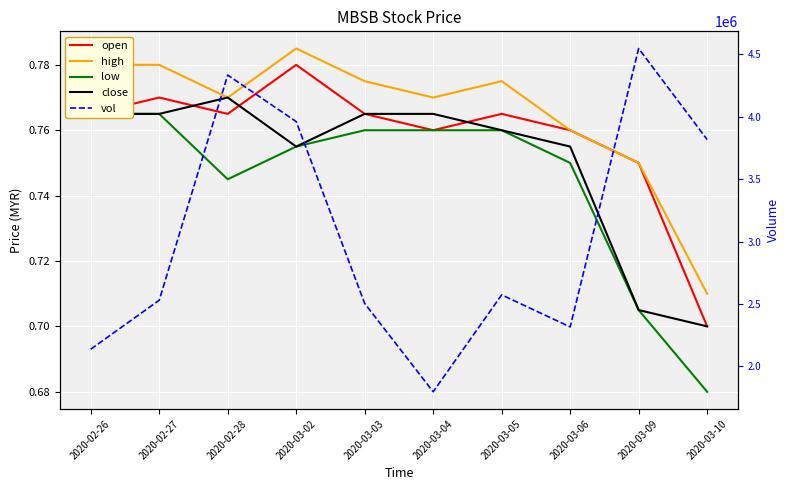

Reading left to right, list all the values displayed in this chart.

open: 2020-02-26=0.8	2020-02-27=0.8	2020-02-28=0.8	2020-03-02=0.8	2020-03-03=0.8	2020-03-04=0.8	2020-03-05=0.8	2020-03-06=0.8	2020-03-09=0.8	2020-03-10=0.7
high: 2020-02-26=0.8	2020-02-27=0.8	2020-02-28=0.8	2020-03-02=0.8	2020-03-03=0.8	2020-03-04=0.8	2020-03-05=0.8	2020-03-06=0.8	2020-03-09=0.8	2020-03-10=0.7
low: 2020-02-26=0.8	2020-02-27=0.8	2020-02-28=0.7	2020-03-02=0.8	2020-03-03=0.8	2020-03-04=0.8	2020-03-05=0.8	2020-03-06=0.8	2020-03-09=0.7	2020-03-10=0.7
close: 2020-02-26=0.8	2020-02-27=0.8	2020-02-28=0.8	2020-03-02=0.8	2020-03-03=0.8	2020-03-04=0.8	2020-03-05=0.8	2020-03-06=0.8	2020-03-09=0.7	2020-03-10=0.7
vol: 2020-02-26=2138200.0	2020-02-27=2530200.0	2020-02-28=4332200.0	2020-03-02=3960200.0	2020-03-03=2504500.0	2020-03-04=1797600.0	2020-03-05=2573200.0	2020-03-06=2316700.0	2020-03-09=4545200.0	2020-03-10=3816300.0